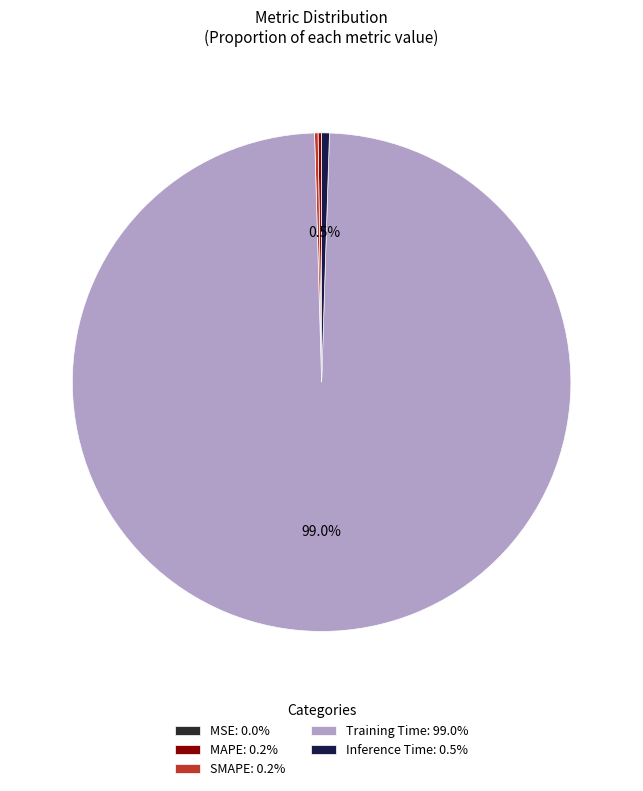

What percentage is NOT represented by Inference Time?

99.5%